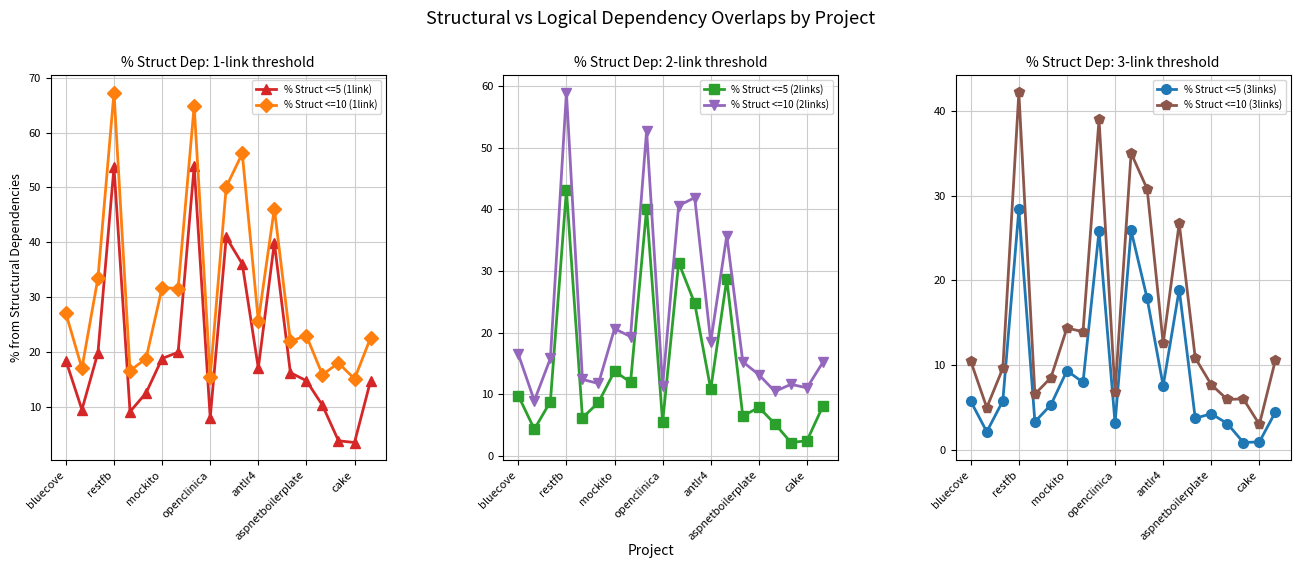

How many lines are shown in the chart?

6